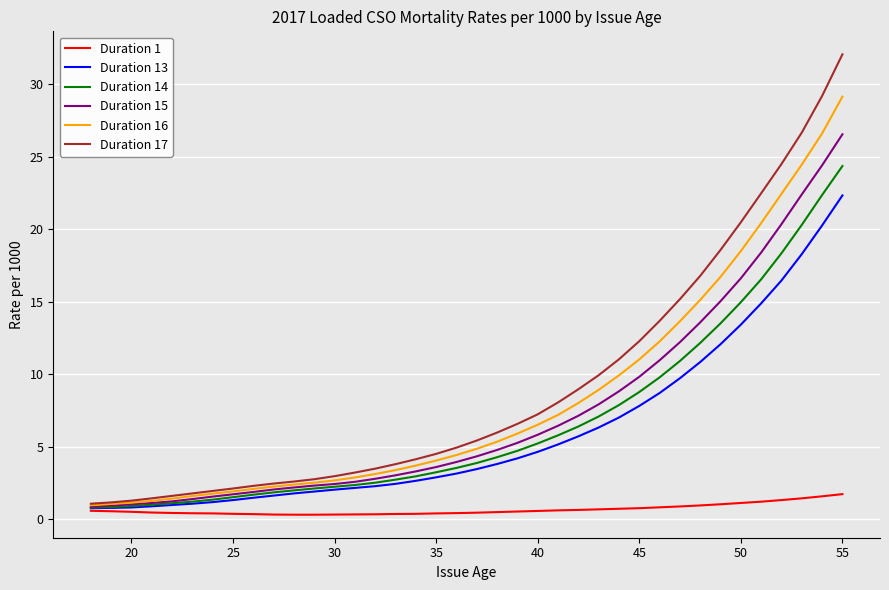

What is the greatest value displayed?

32.1